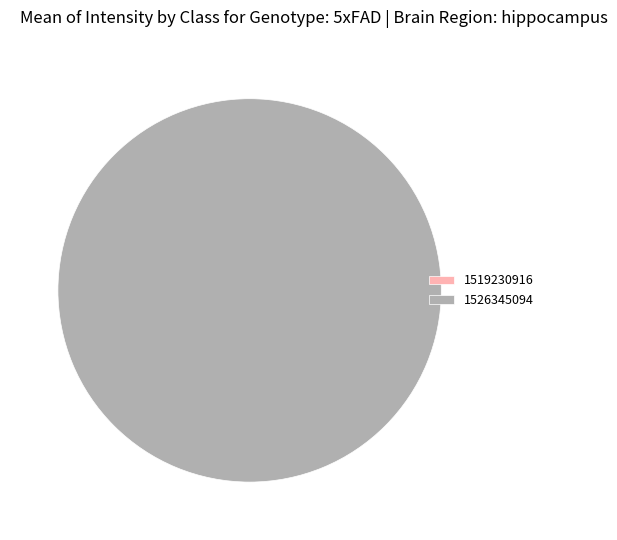

The 1526345094 slice represents 100% of the pie. True or false?

True